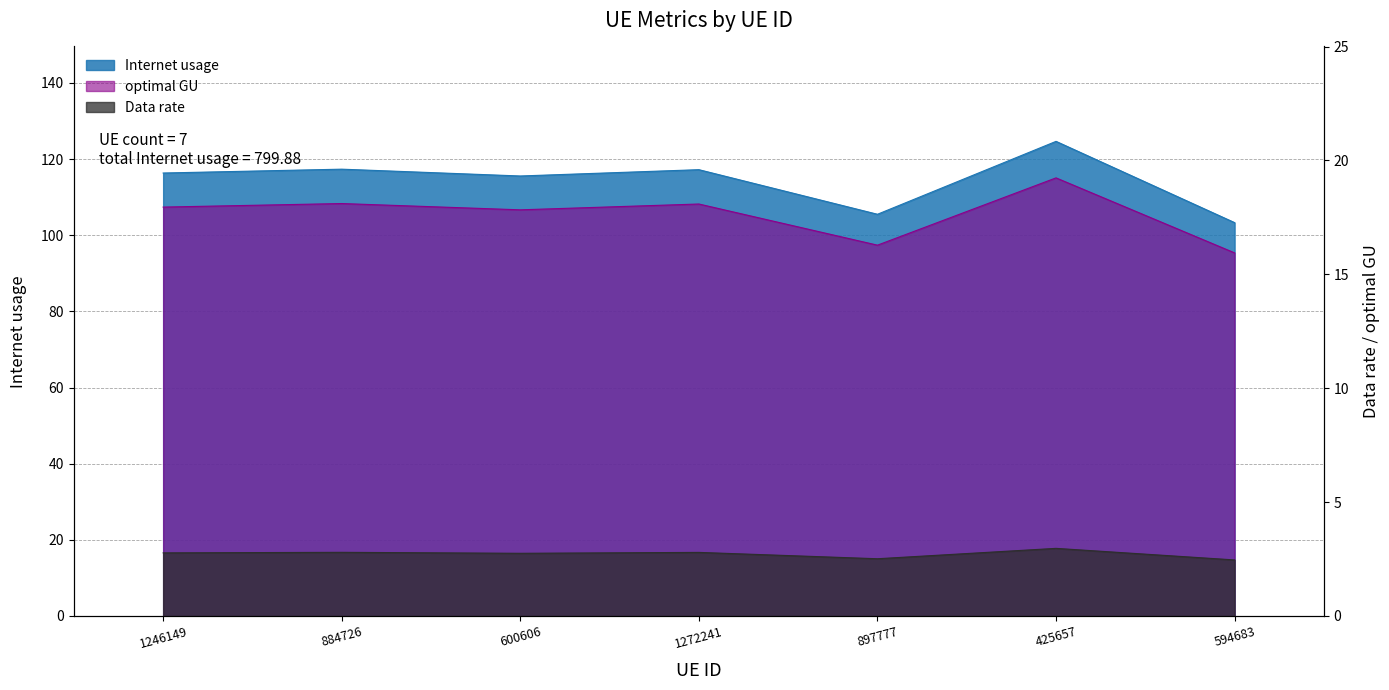

What value does the Data rate series have at 1272241?

18.1